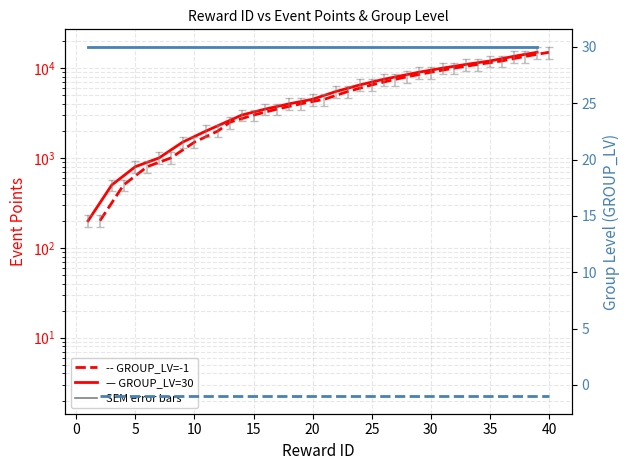

Which category has the lowest value across all series?

1